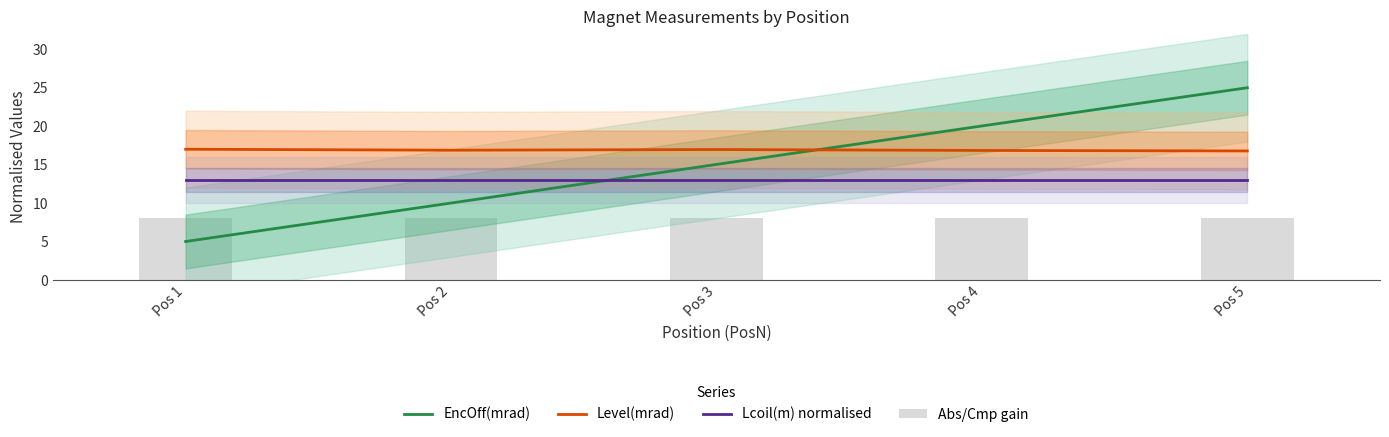

At which category is the sum across all series the highest?

Pos 5